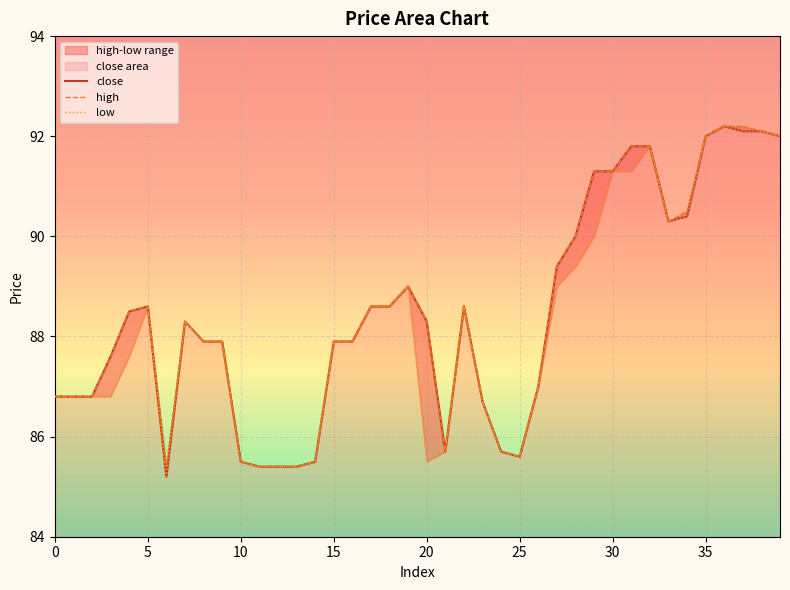

True or false: low and high cross at least once.

False